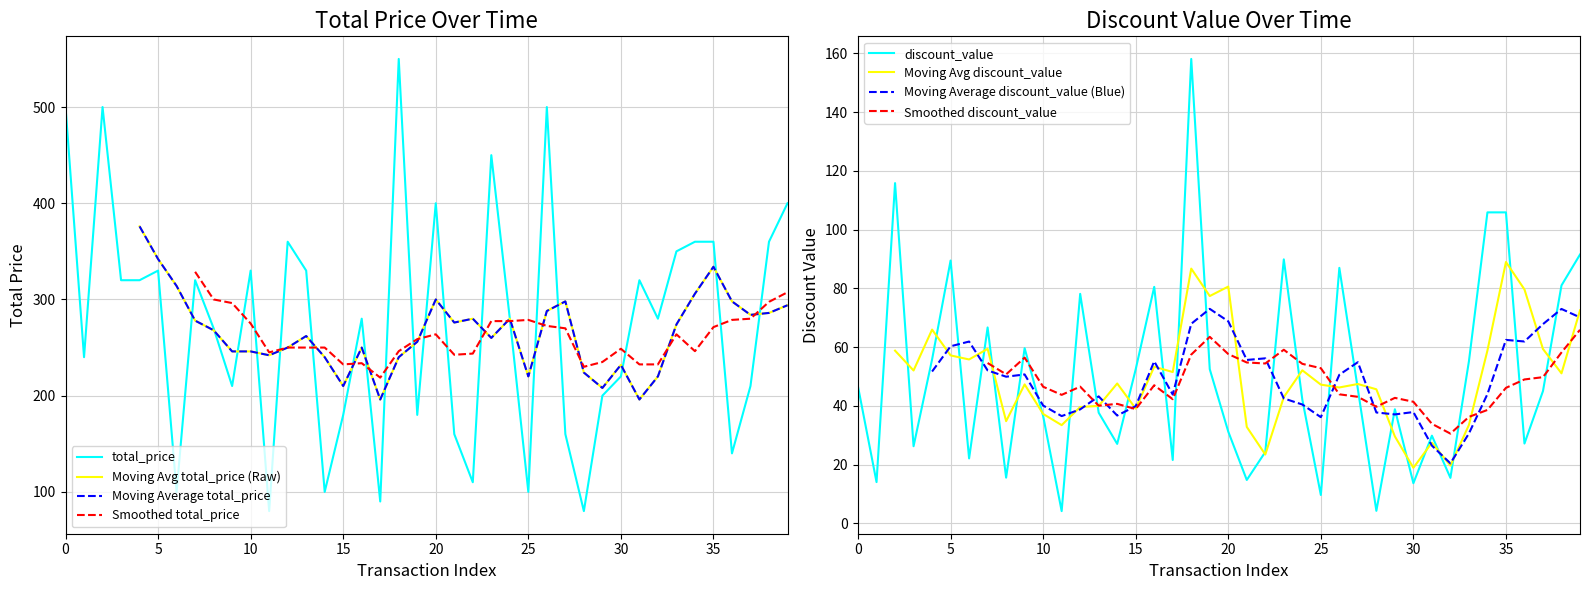

What position from the right is 33?

7